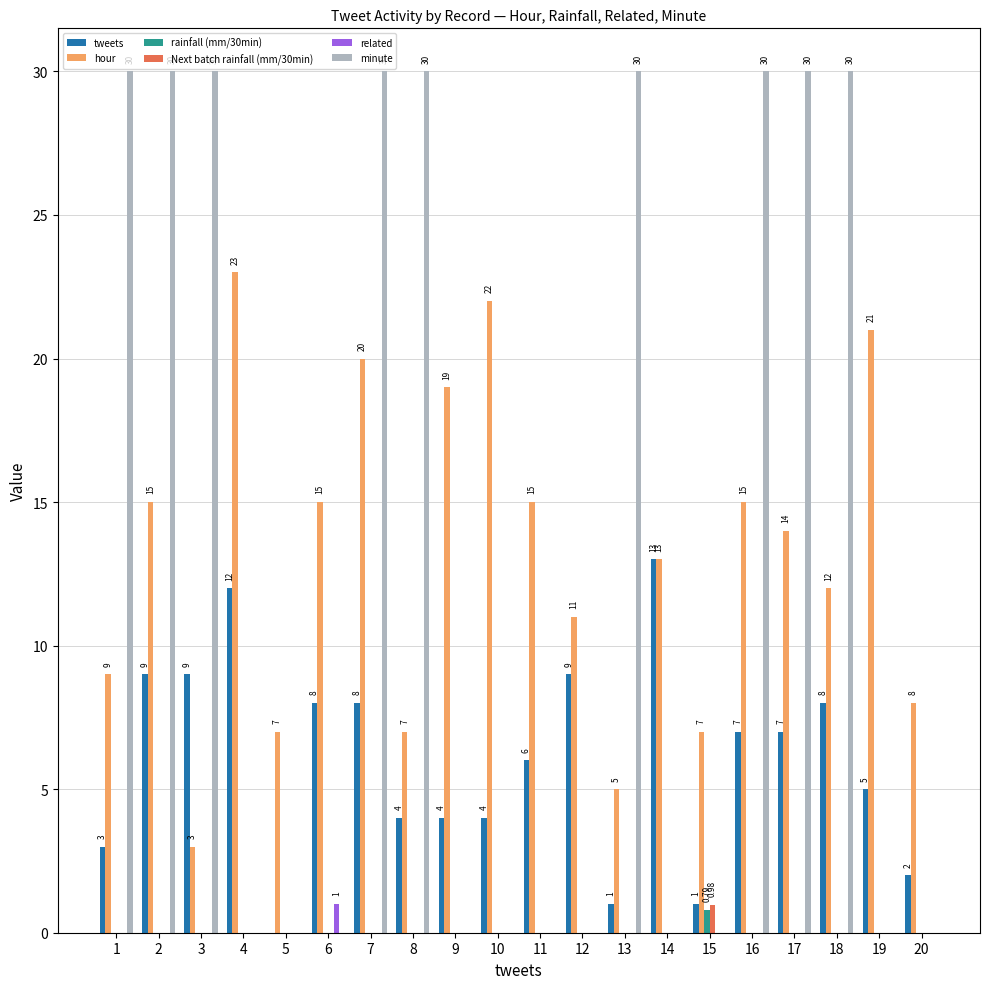

How many series are shown in this chart?

6